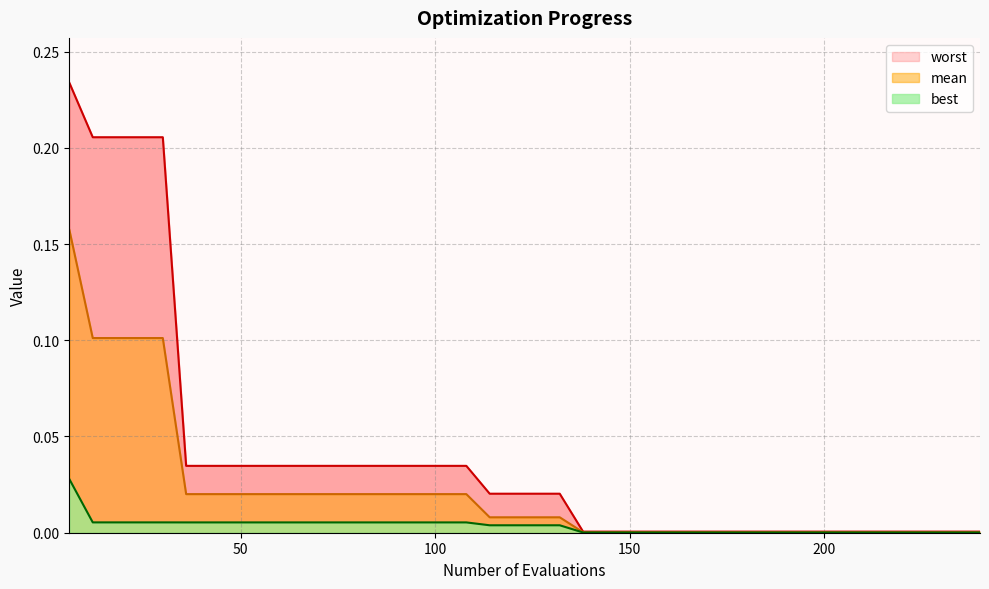

Is the value of worst at 174 greater than the value of mean at 162?

Yes